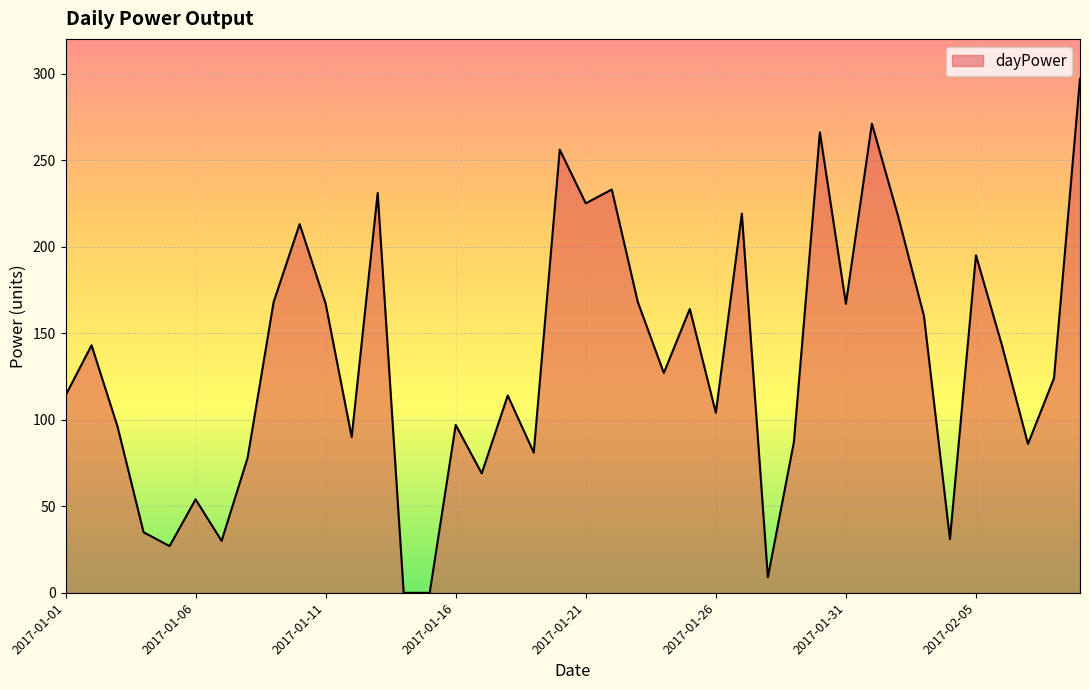

What is the label of the 12th point from the right?

2017-01-29